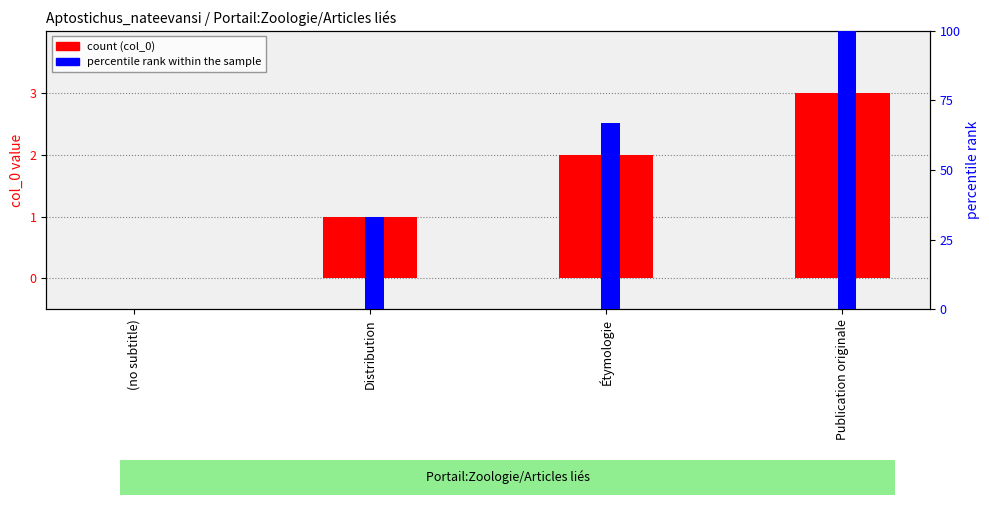

Which label corresponds to the smallest value in the chart?

(no subtitle)